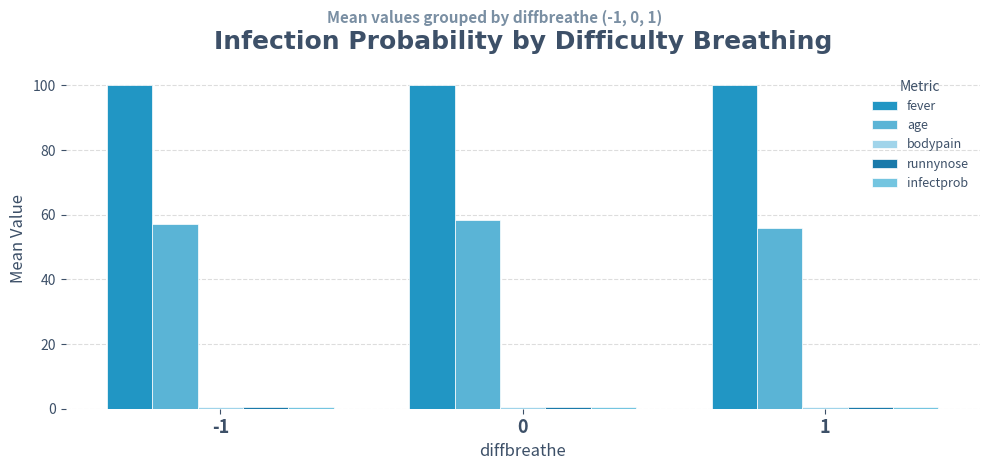

At which category does the chart reach its minimum across all series?

1